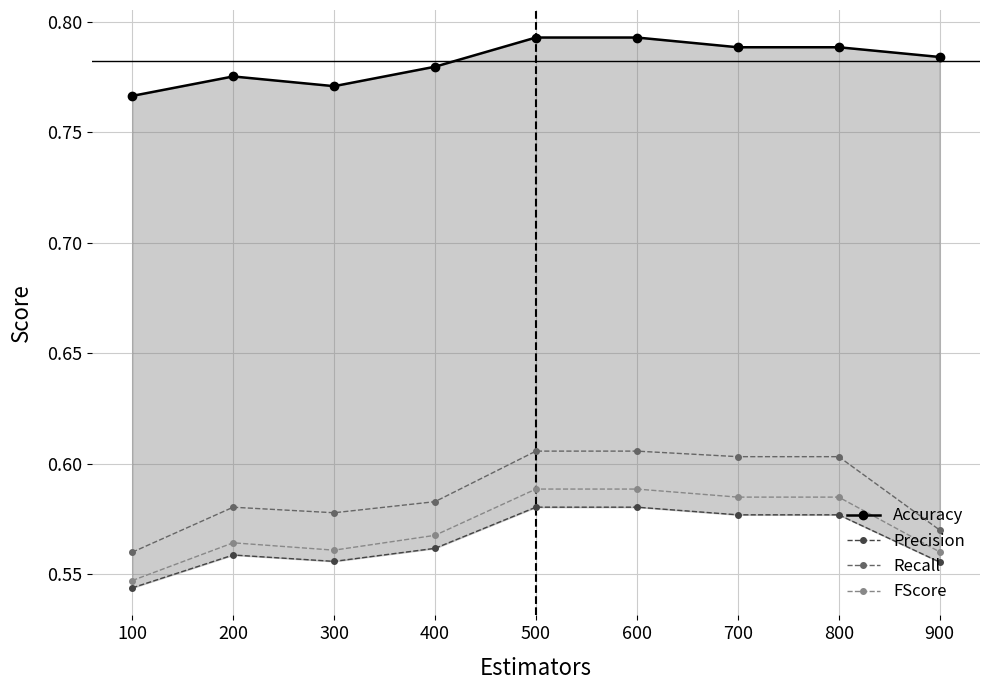

How many interior local peaks does the Precision series have?

1